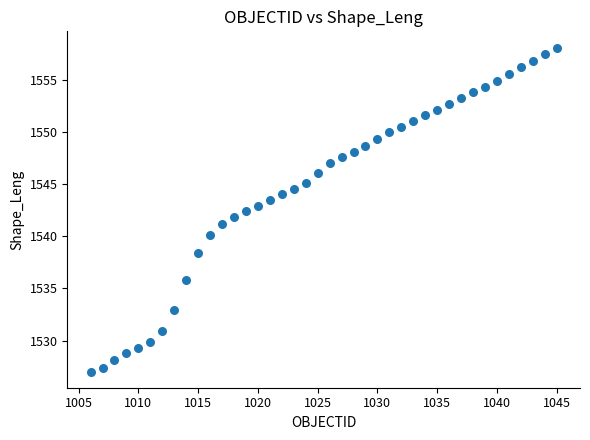

What is the range of Y values (max minus min)?

31.1